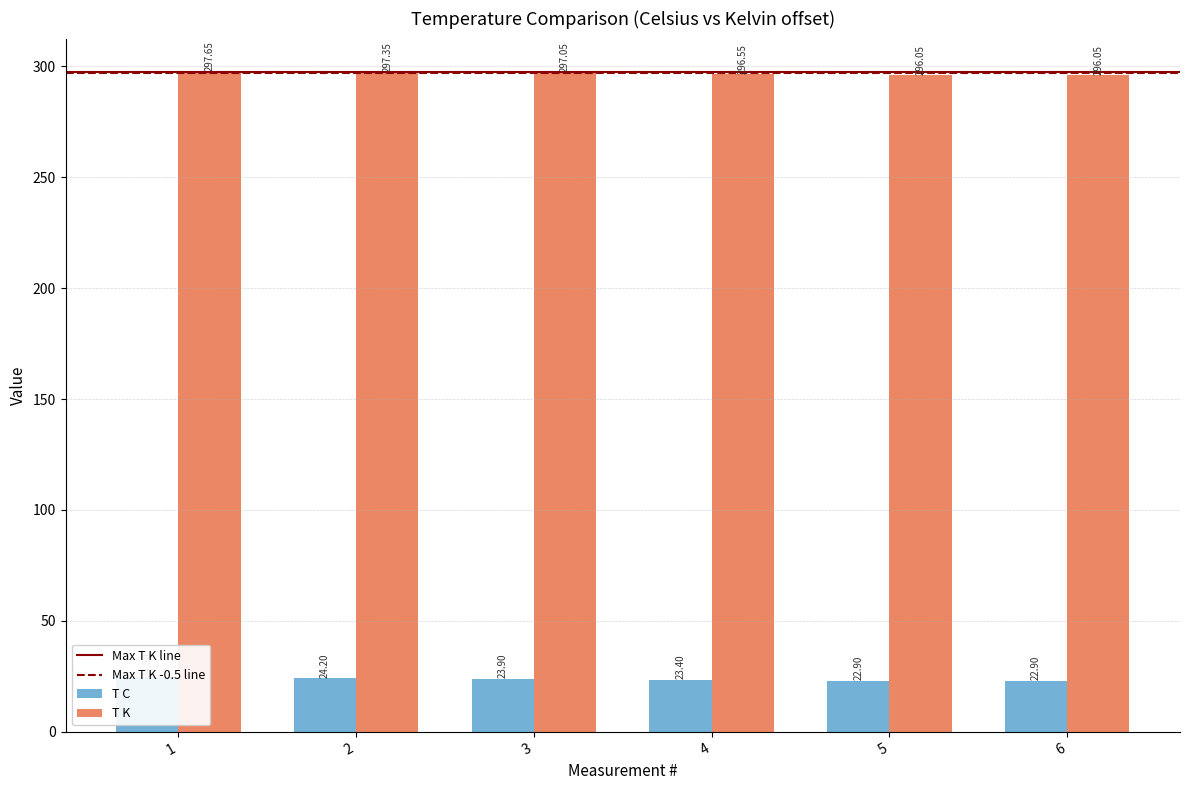

Which series has the largest total across all categories?

T K